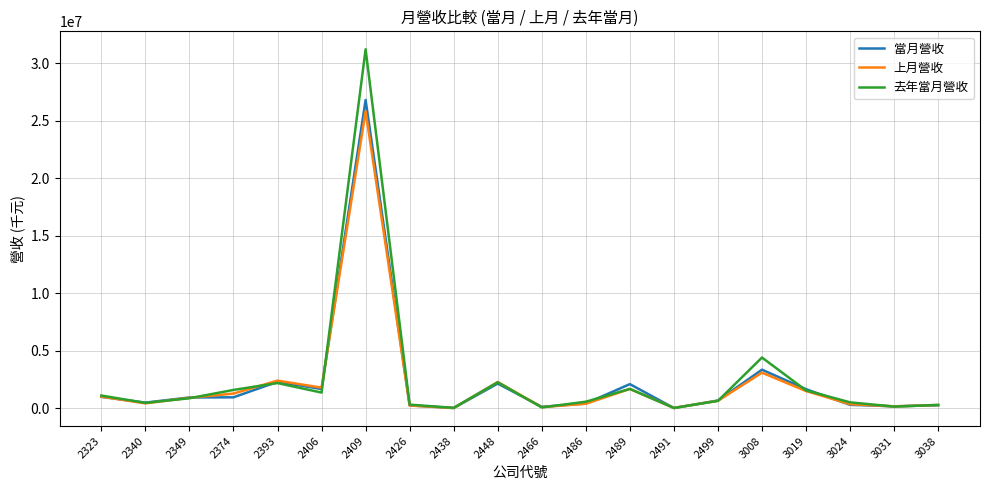

How many interior local valleys does the 上月營收 series have?

6